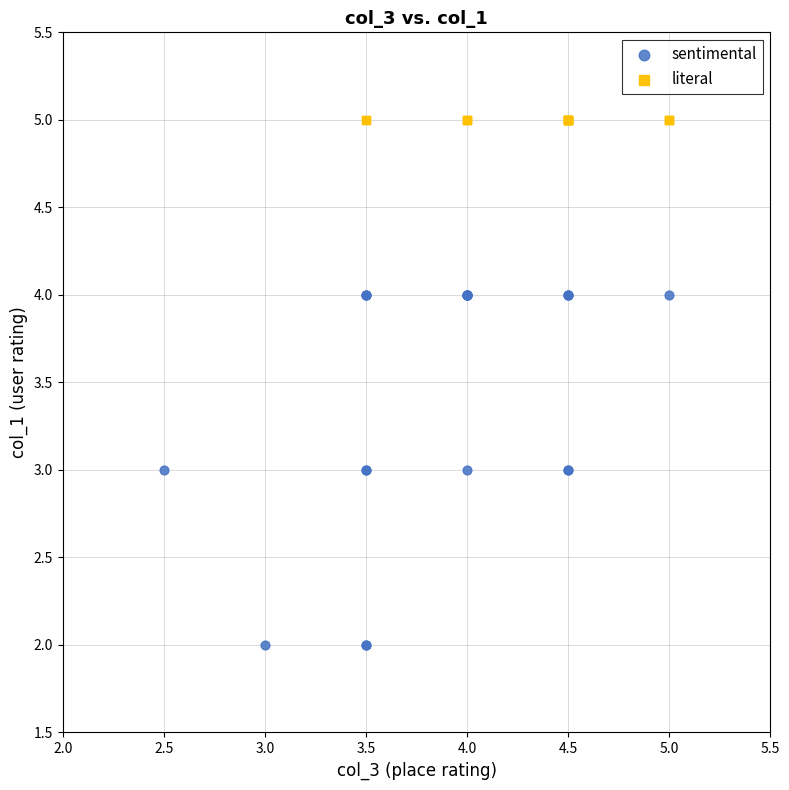

Which series reaches the minimum Y coordinate?

sentimental